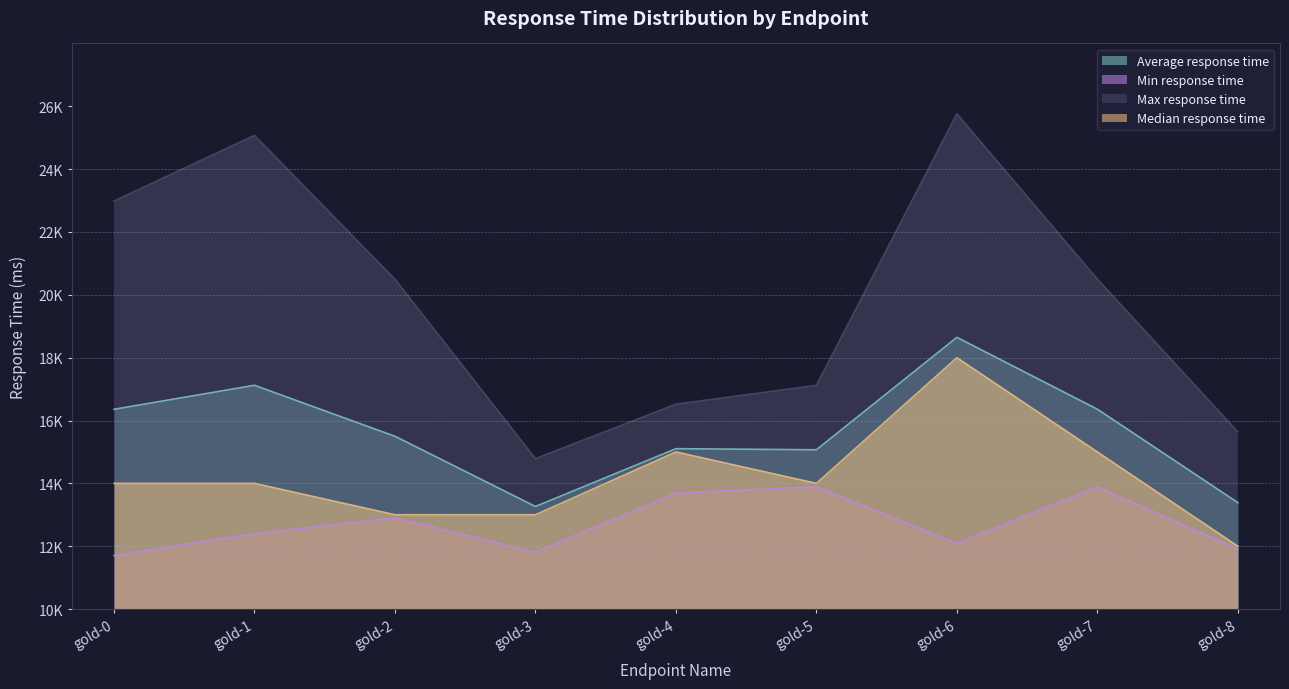

Reading left to right, what are all the values shown in this chart?

Average response time: gold-0=16357	gold-1=17121	gold-2=15498	gold-3=13264	gold-4=15104	gold-5=15069	gold-6=18647	gold-7=16360	gold-8=13387
Min response time: gold-0=11702	gold-1=12400	gold-2=12901	gold-3=11806	gold-4=13693	gold-5=13893	gold-6=12087	gold-7=13886	gold-8=11905
Max response time: gold-0=22985	gold-1=25074	gold-2=20496	gold-3=14786	gold-4=16520	gold-5=17118	gold-6=25762	gold-7=20499	gold-8=15639
Median response time: gold-0=14000	gold-1=14000	gold-2=13000	gold-3=13000	gold-4=15000	gold-5=14000	gold-6=18000	gold-7=15000	gold-8=12000